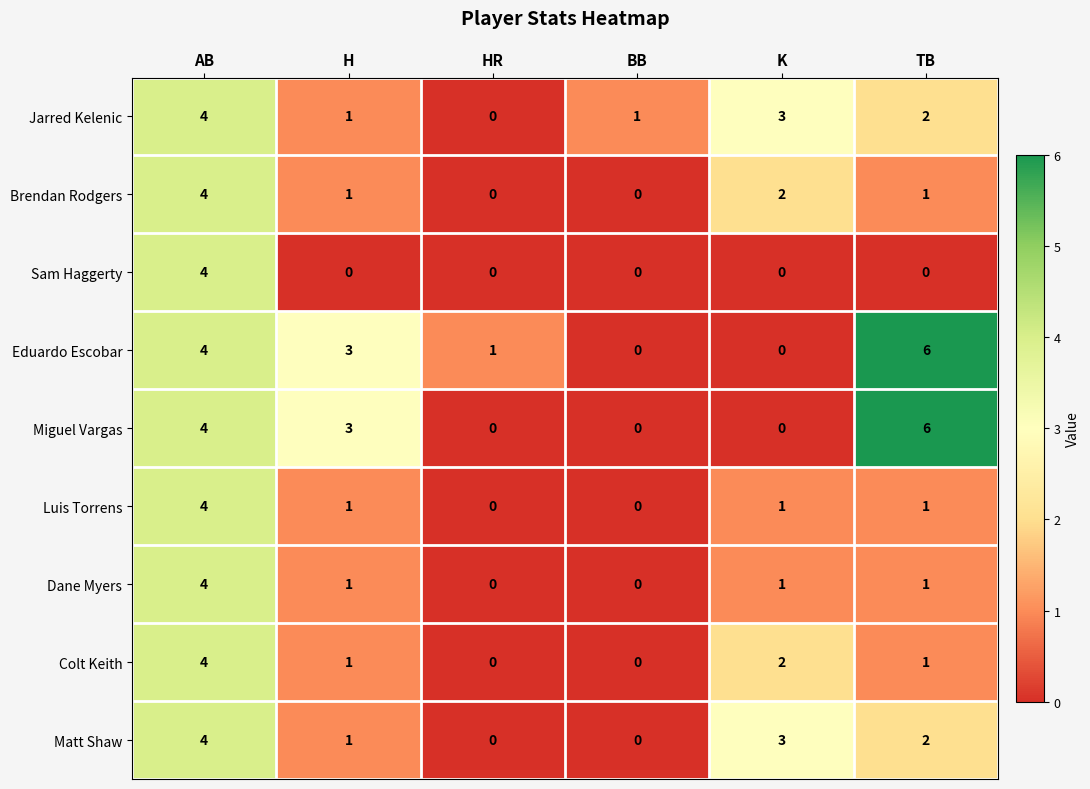

What is the spread (max minus min) of values at K?

3